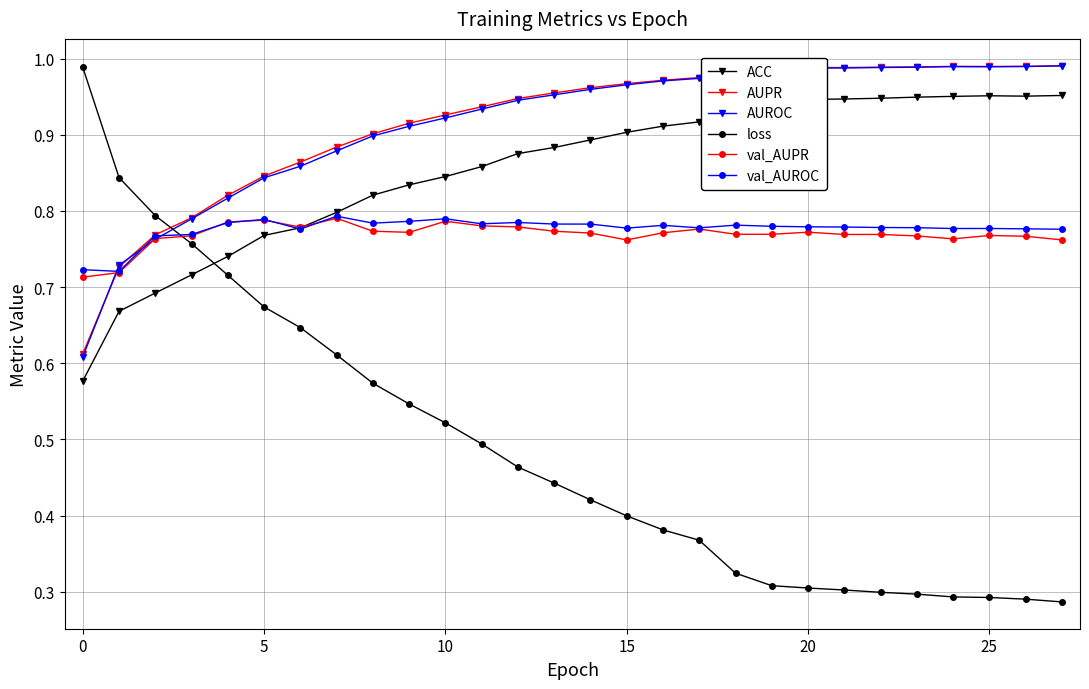

True or false: AUPR and ACC cross at least once.

False